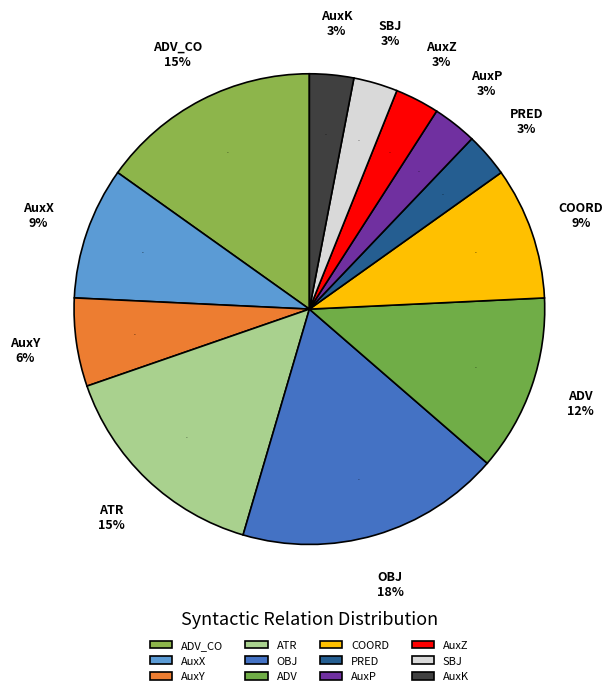

True or false: OBJ accounts for 18% of the total.

True